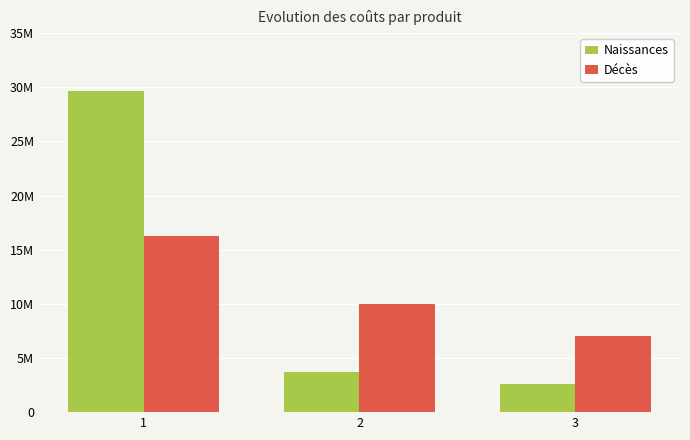

What is the spread (max minus min) of values at 1?

13460000